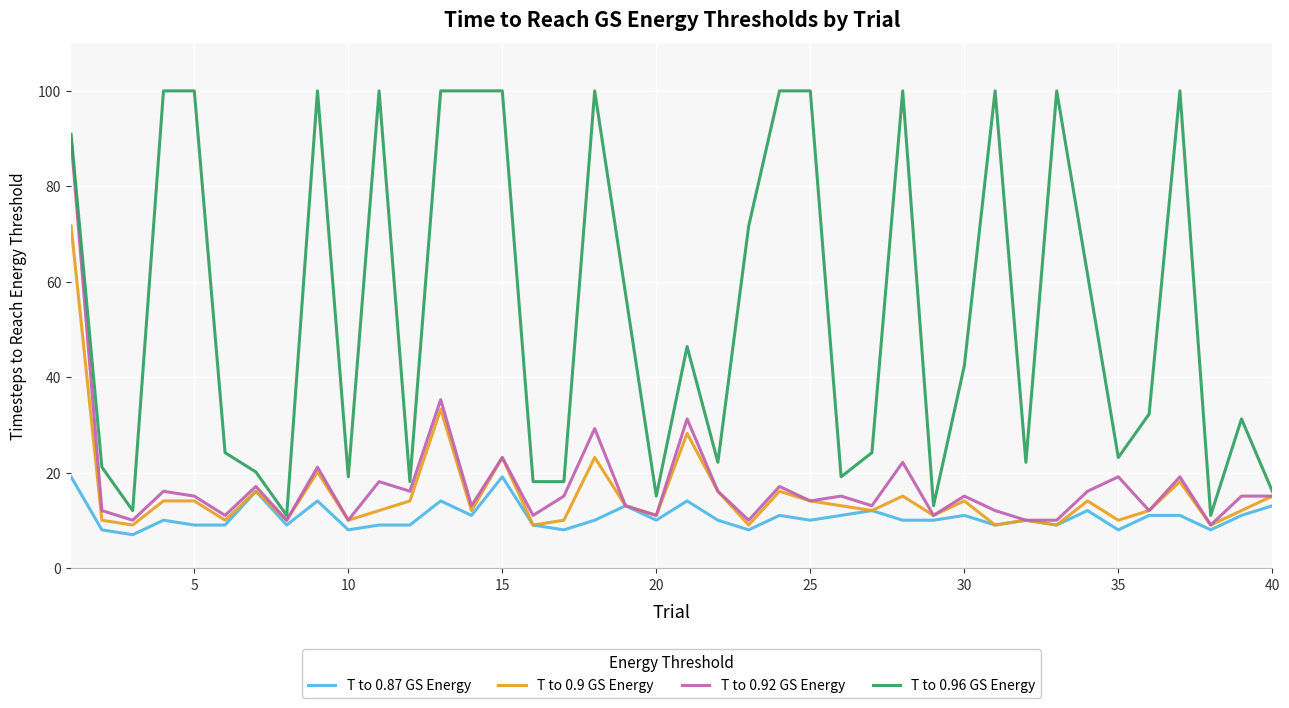

What is the maximum value for T to 0.92 GS Energy?

89.9